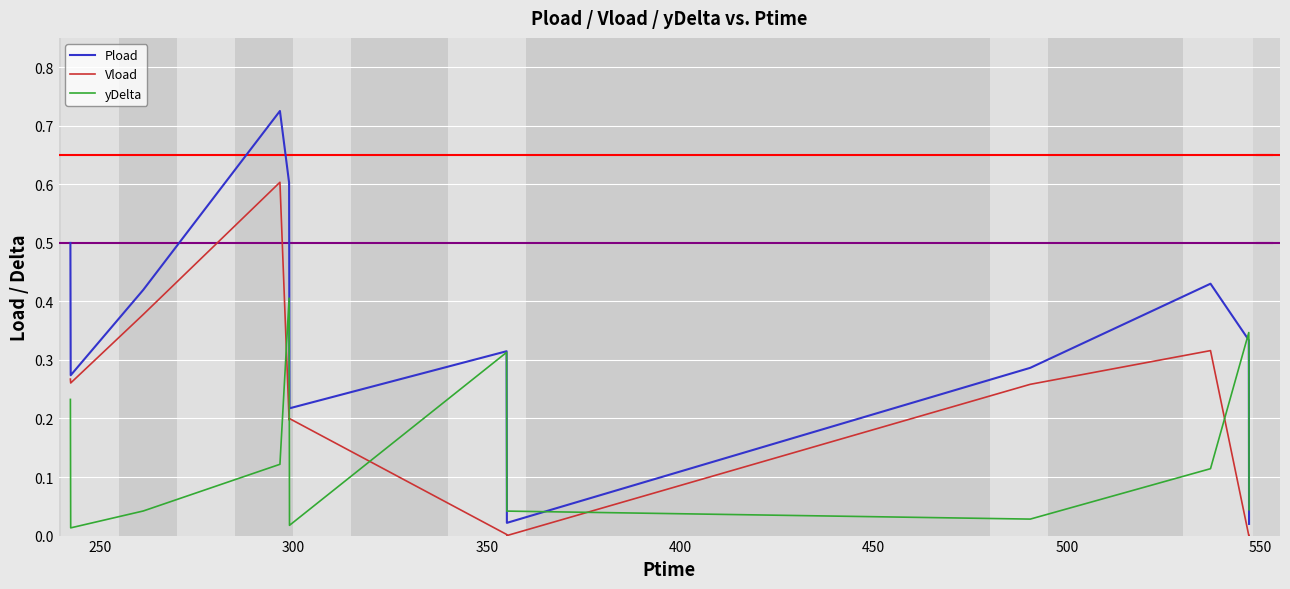

Which series has the widest spread of values?

Pload